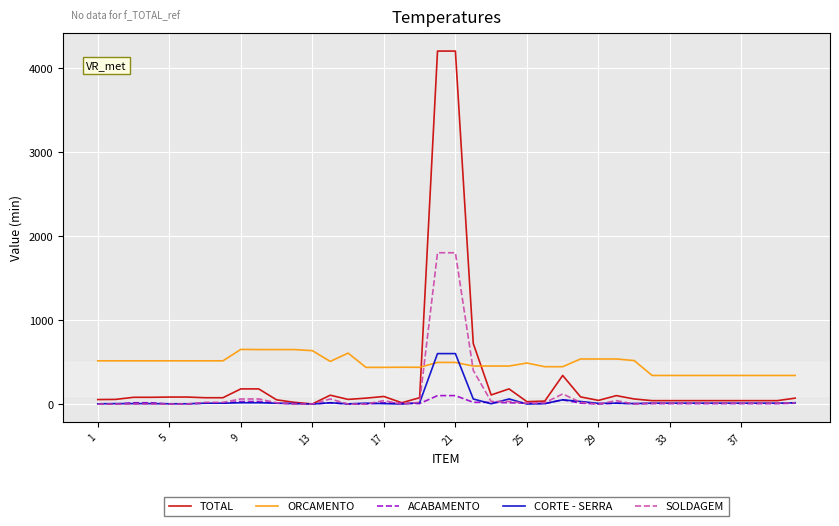

What is the greatest value displayed?

4200